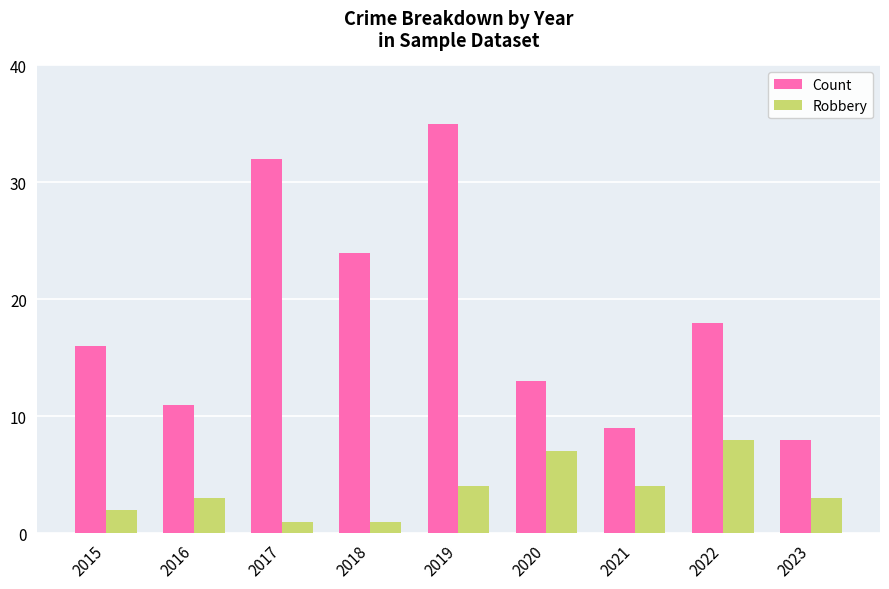

At which category is the sum across all series the highest?

2019